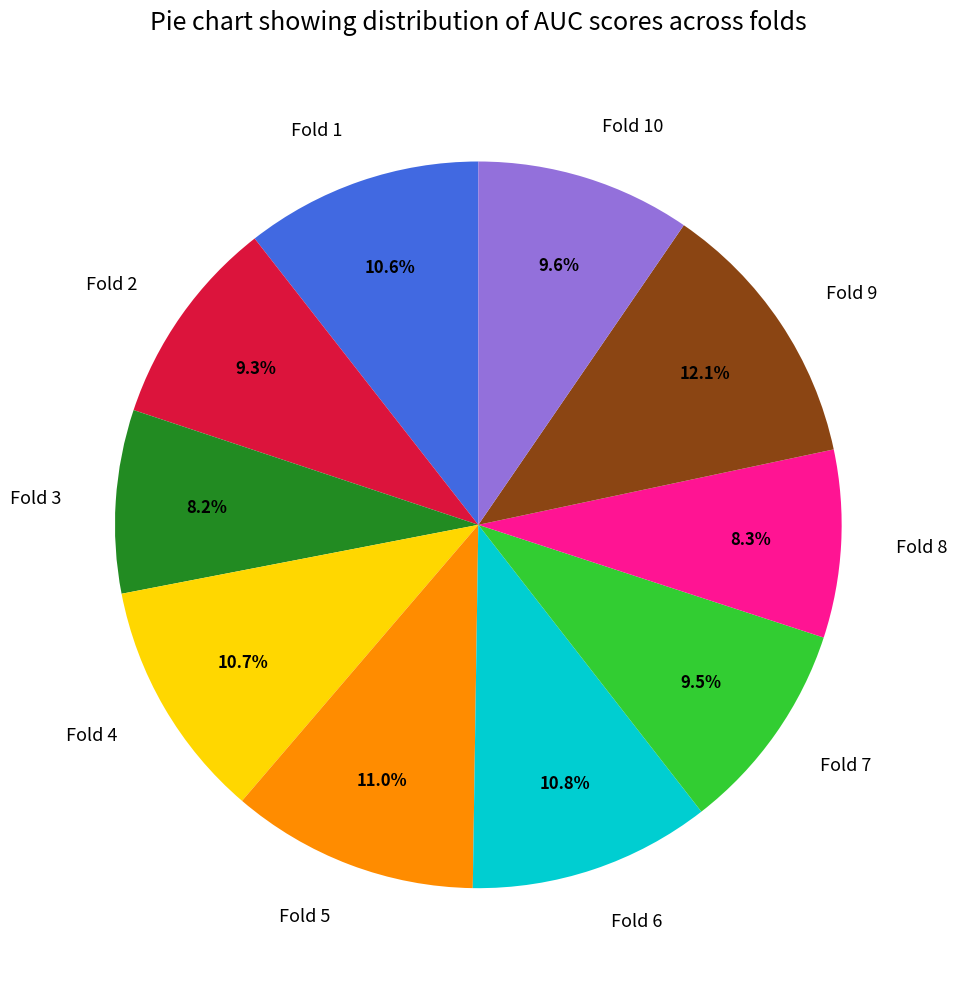

Is it true that Fold 10 is 15% of the pie?

False